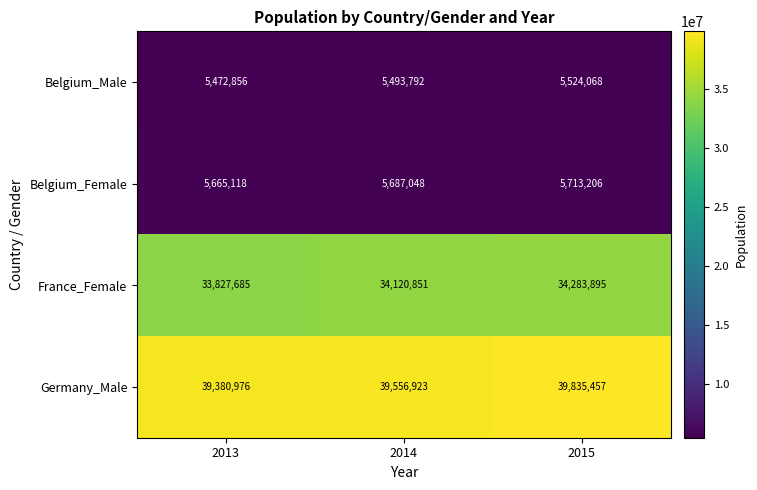

What is the difference between the Belgium_Male values at 2013 and 2015?

51212